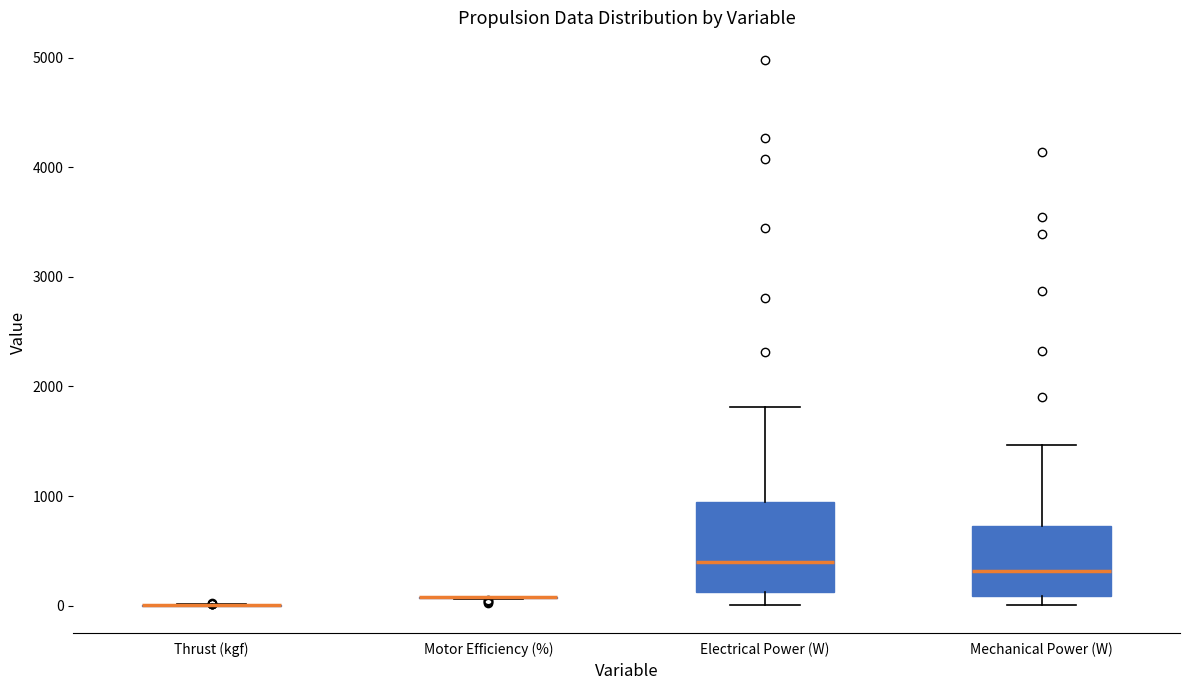

Reading left to right, read every box against the y-axis: the position of its median line, the range the box covers, and the ends of its whiskers. The values are not printed on the chart, so give them approximately, as read against the axis.

Thrust (kgf): box collapsed to a line at 0, whiskers 0 to 0
Motor Efficiency (%): box collapsed to a line at 100, whiskers 100 to 100
Electrical Power (W): median 400, box 100 to 900, whiskers 0 to 1800
Mechanical Power (W): median 300, box 100 to 700, whiskers 0 to 1500